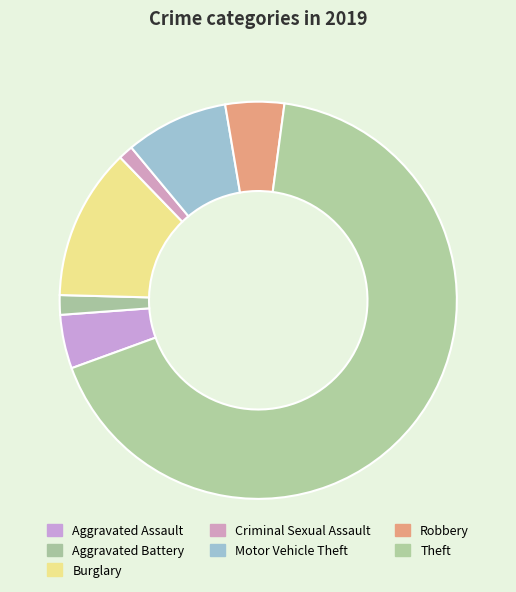

Count the number of slices in the pie.

7